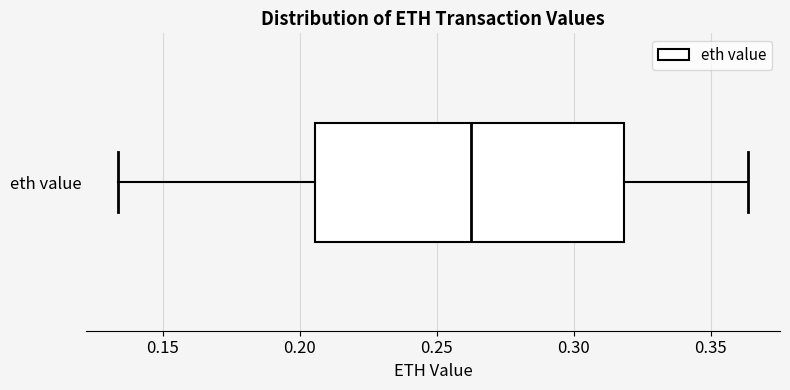

Read this box plot against the x-axis: the position of the median line, the range covered by the box, and the ends of both whiskers. The values are not printed on the chart, so give them approximately, as read against the axis.

median 0.260, box 0.205 to 0.320, whiskers 0.135 to 0.365